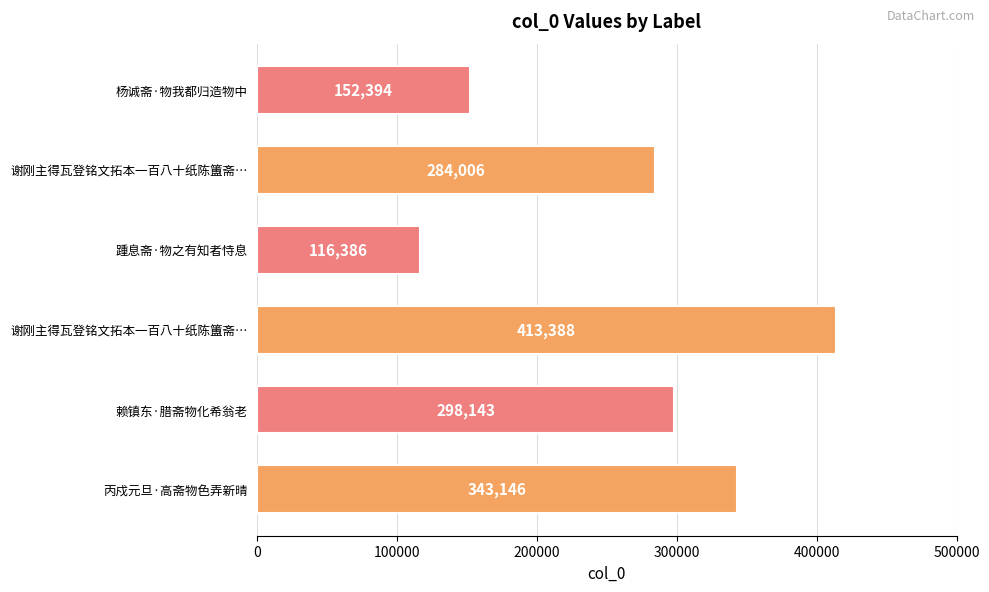

Count the number of categories in the chart.

6